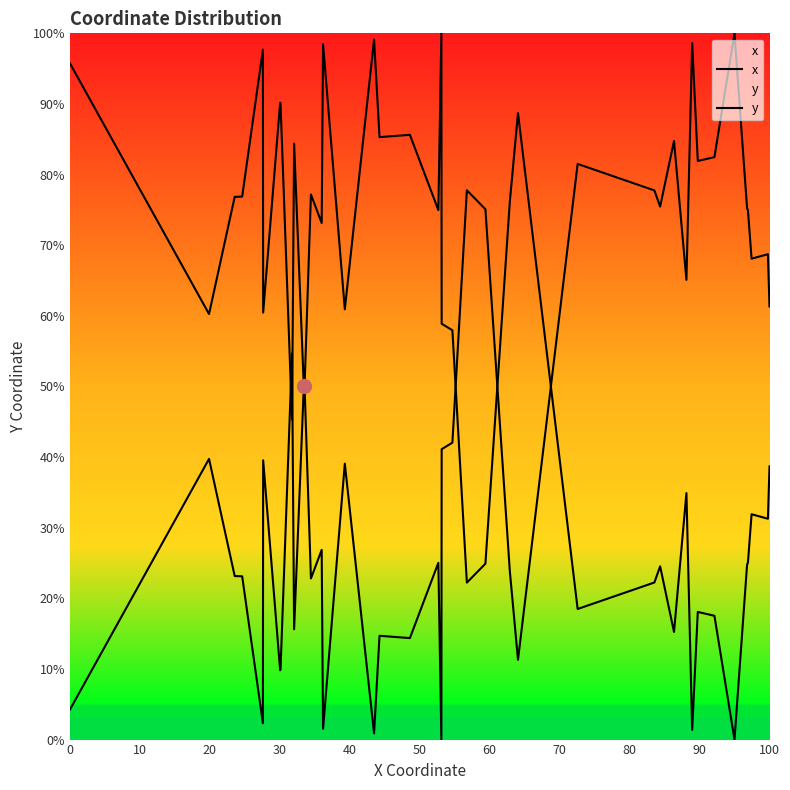

Is the value of x at 26 greater than the value of y at 23?

Yes